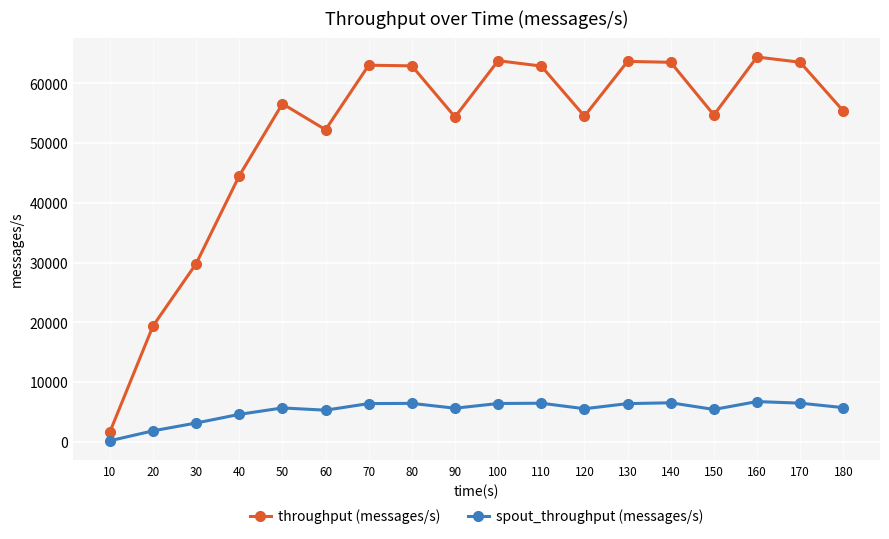

At which label is spout_throughput (messages/s) closest to 3470?

30